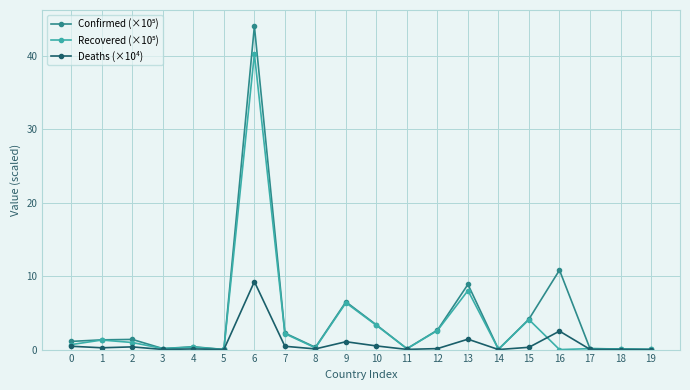

At which category is the sum across all series the highest?

6